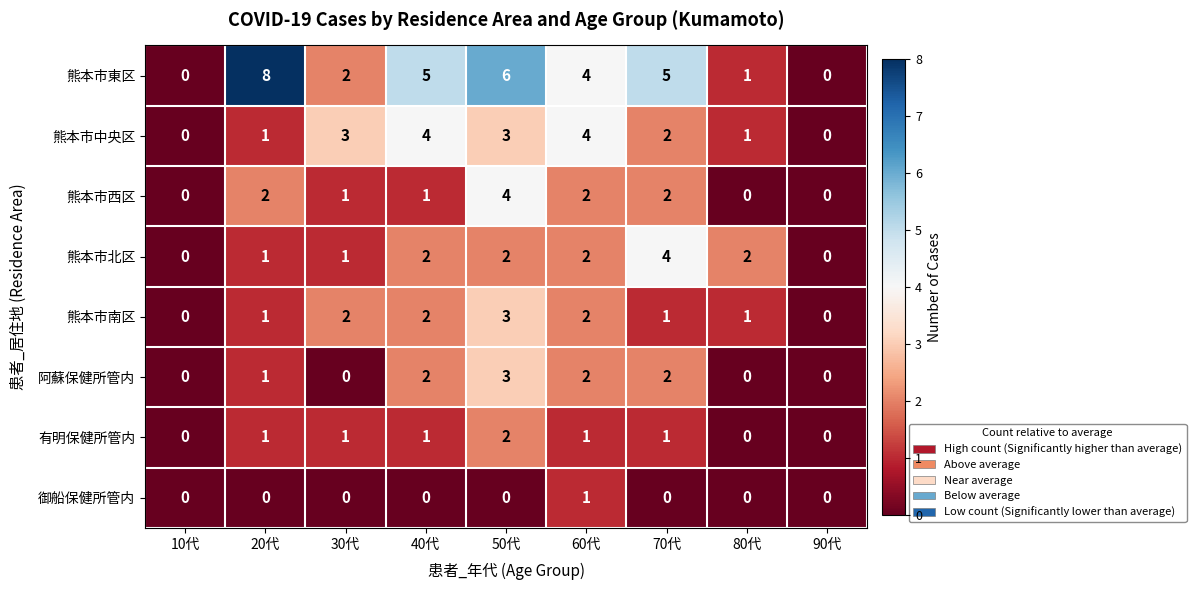

The 阿蘇保健所管内 series shows 5 at 50代. True or false?

False